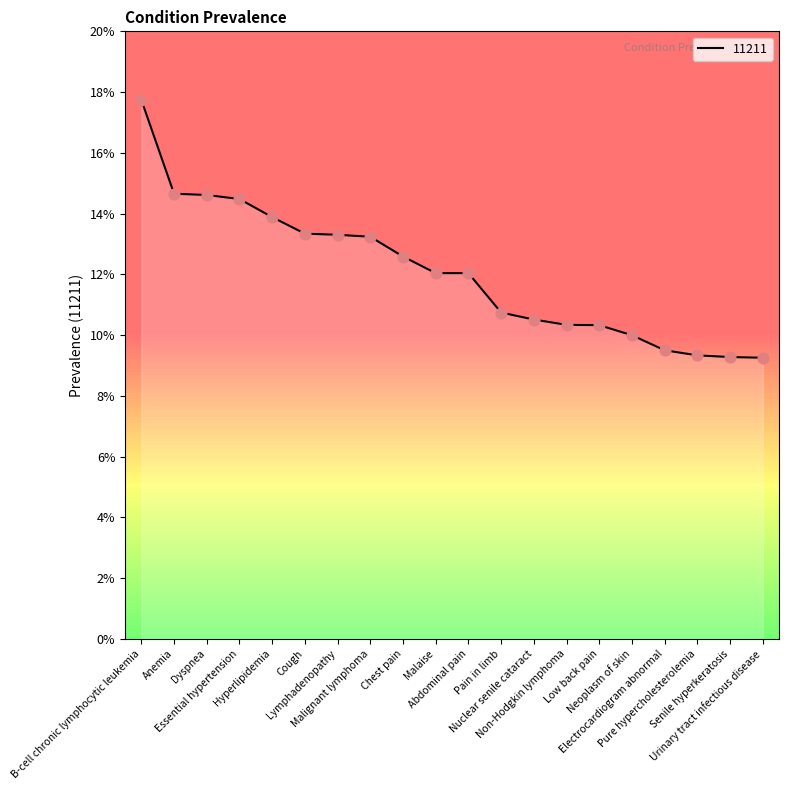

Between Malaise and Electrocardiogram abnormal, which is larger?

Malaise